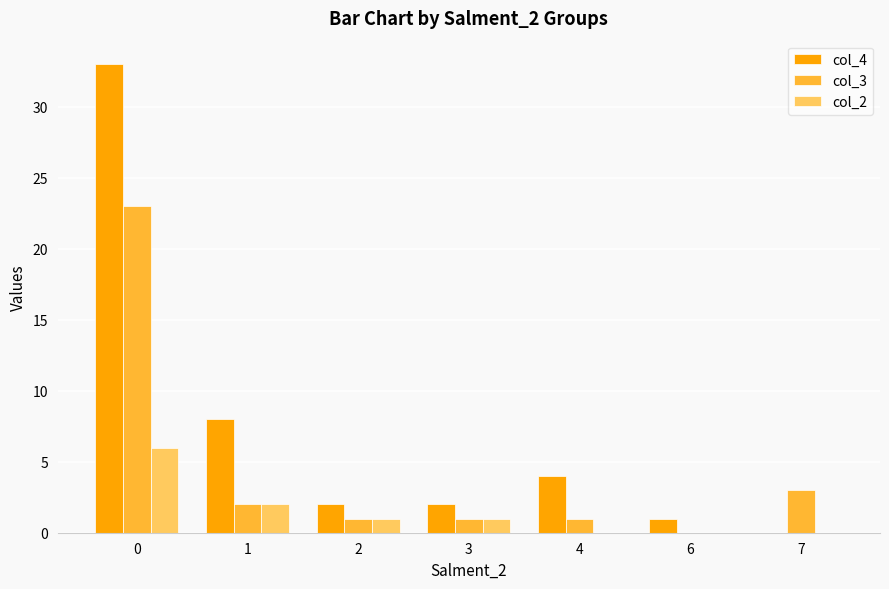

What value does the col_4 series have at 4?

4